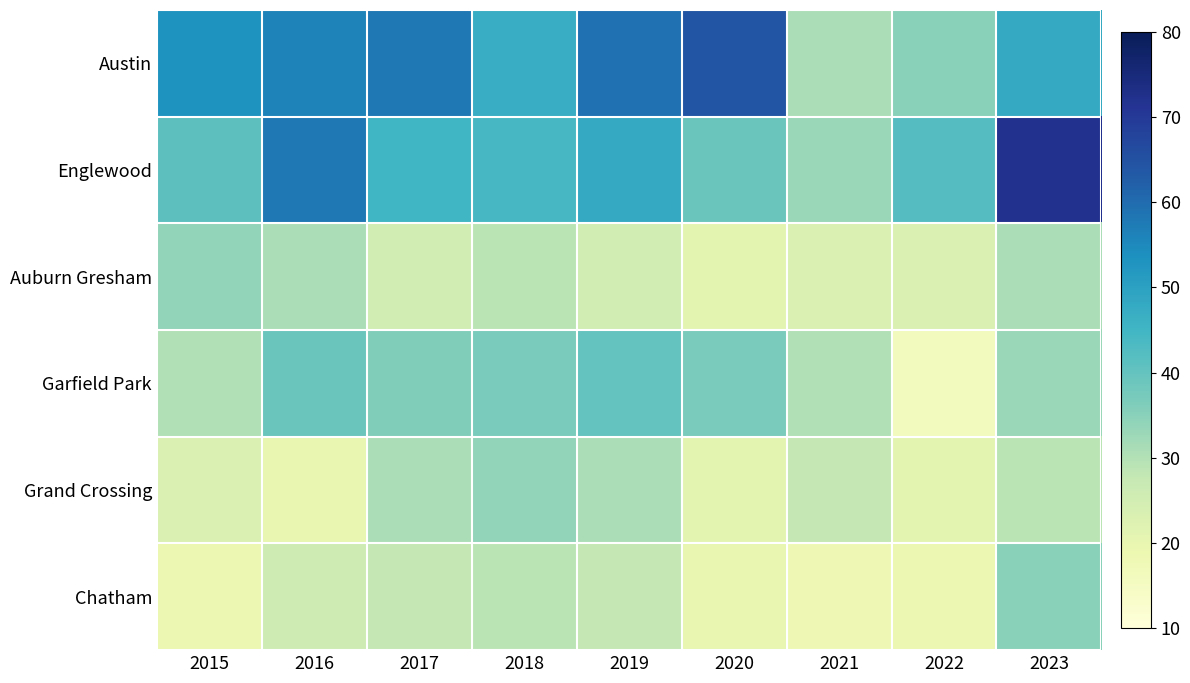

Reading left to right, extract all data points from this chart.

Austin: 2015=53	2016=56	2017=58	2018=47	2019=59	2020=64	2021=31	2022=35	2023=48
Englewood: 2015=41	2016=58	2017=45	2018=44	2019=48	2020=39	2021=33	2022=42	2023=72
Auburn Gresham: 2015=34	2016=31	2017=25	2018=29	2019=25	2020=21	2021=23	2022=23	2023=31
Garfield Park: 2015=30	2016=39	2017=36	2018=37	2019=40	2020=37	2021=30	2022=16	2023=33
Grand Crossing: 2015=23	2016=20	2017=31	2018=34	2019=31	2020=21	2021=28	2022=21	2023=29
Chatham: 2015=19	2016=26	2017=28	2018=29	2019=28	2020=20	2021=18	2022=19	2023=35